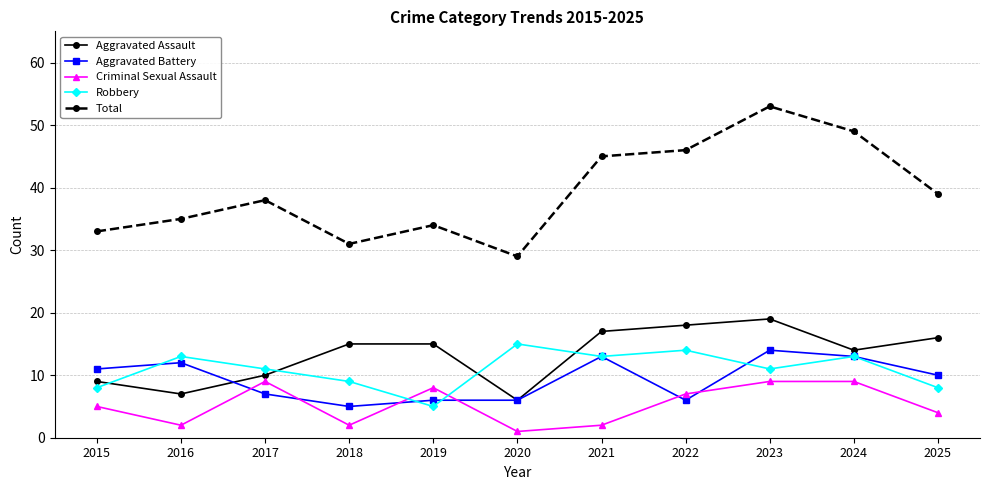

The value of Total at 2023 is 53. True or false?

True